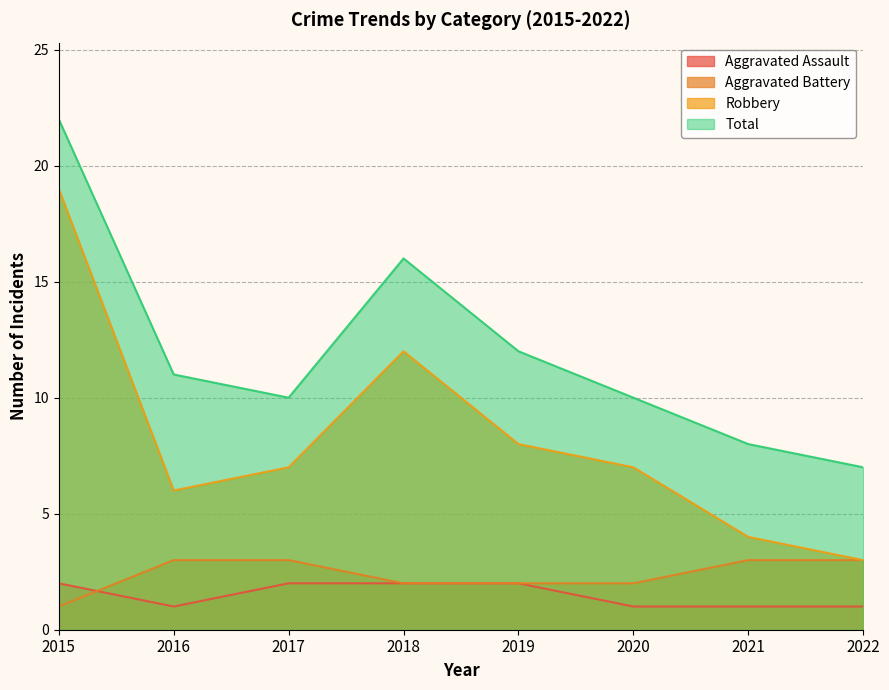

Count the number of categories in the chart.

8